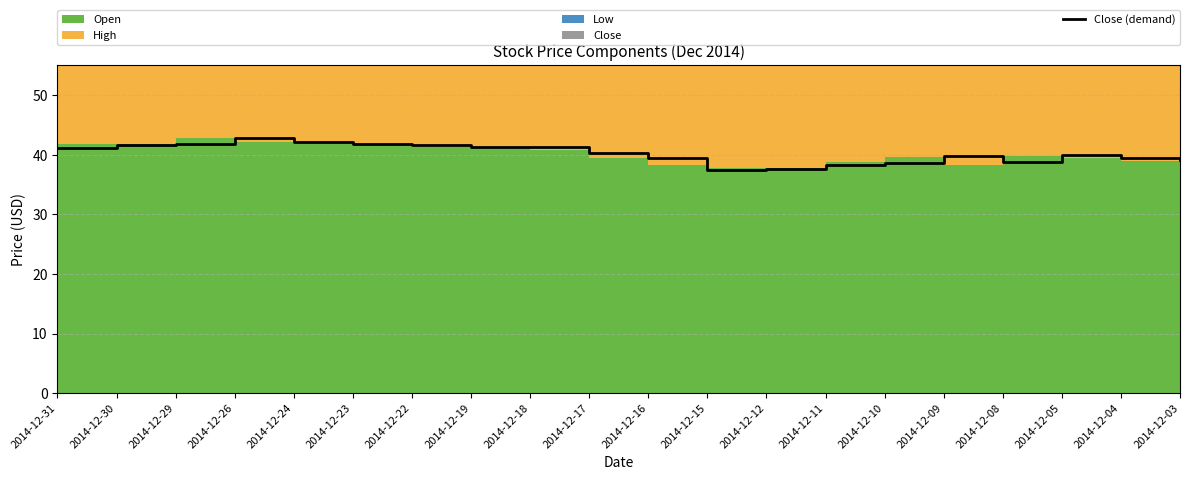

Reading right to left, list all the values displayed in this chart.

39.1	39.4	39.9	38.8	39.8	38.6	38.3	37.6	37.5	39.5	40.3	41.4	41.4	41.6	41.9	42.2	42.8	41.8	41.7	41.2